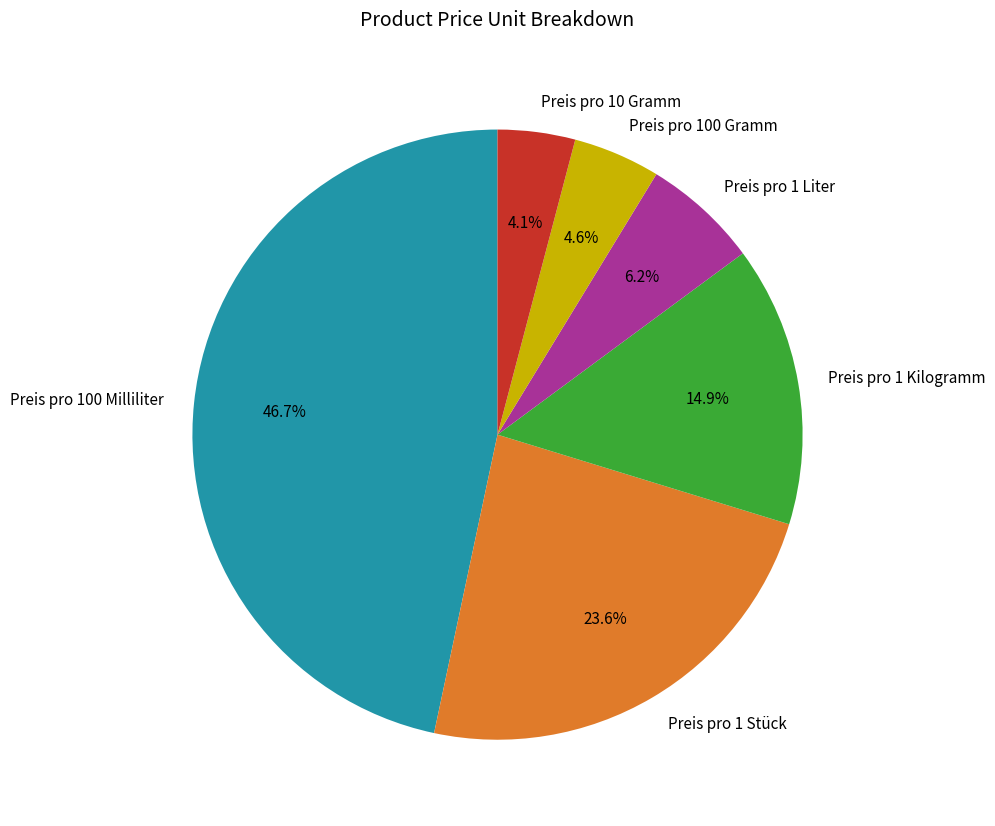

The Preis pro 1 Stück slice represents 33% of the pie. True or false?

False